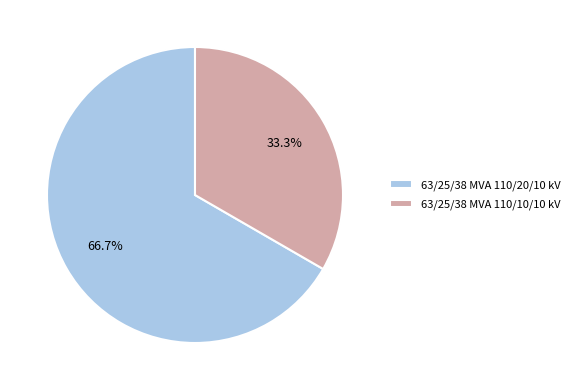

What is the total percentage of 63/25/38 MVA 110/10/10 kV and 63/25/38 MVA 110/20/10 kV?

100.0%